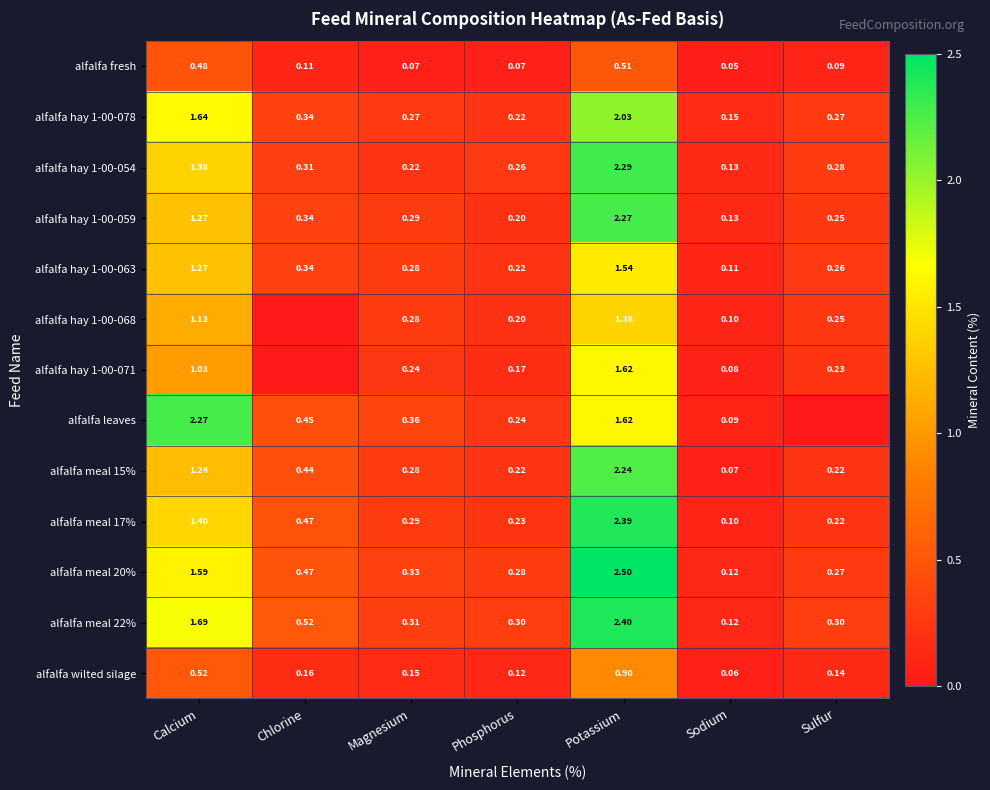

What is the sum of the alfalfa hay 1-00-078 values at Calcium and Sulfur?

1.9